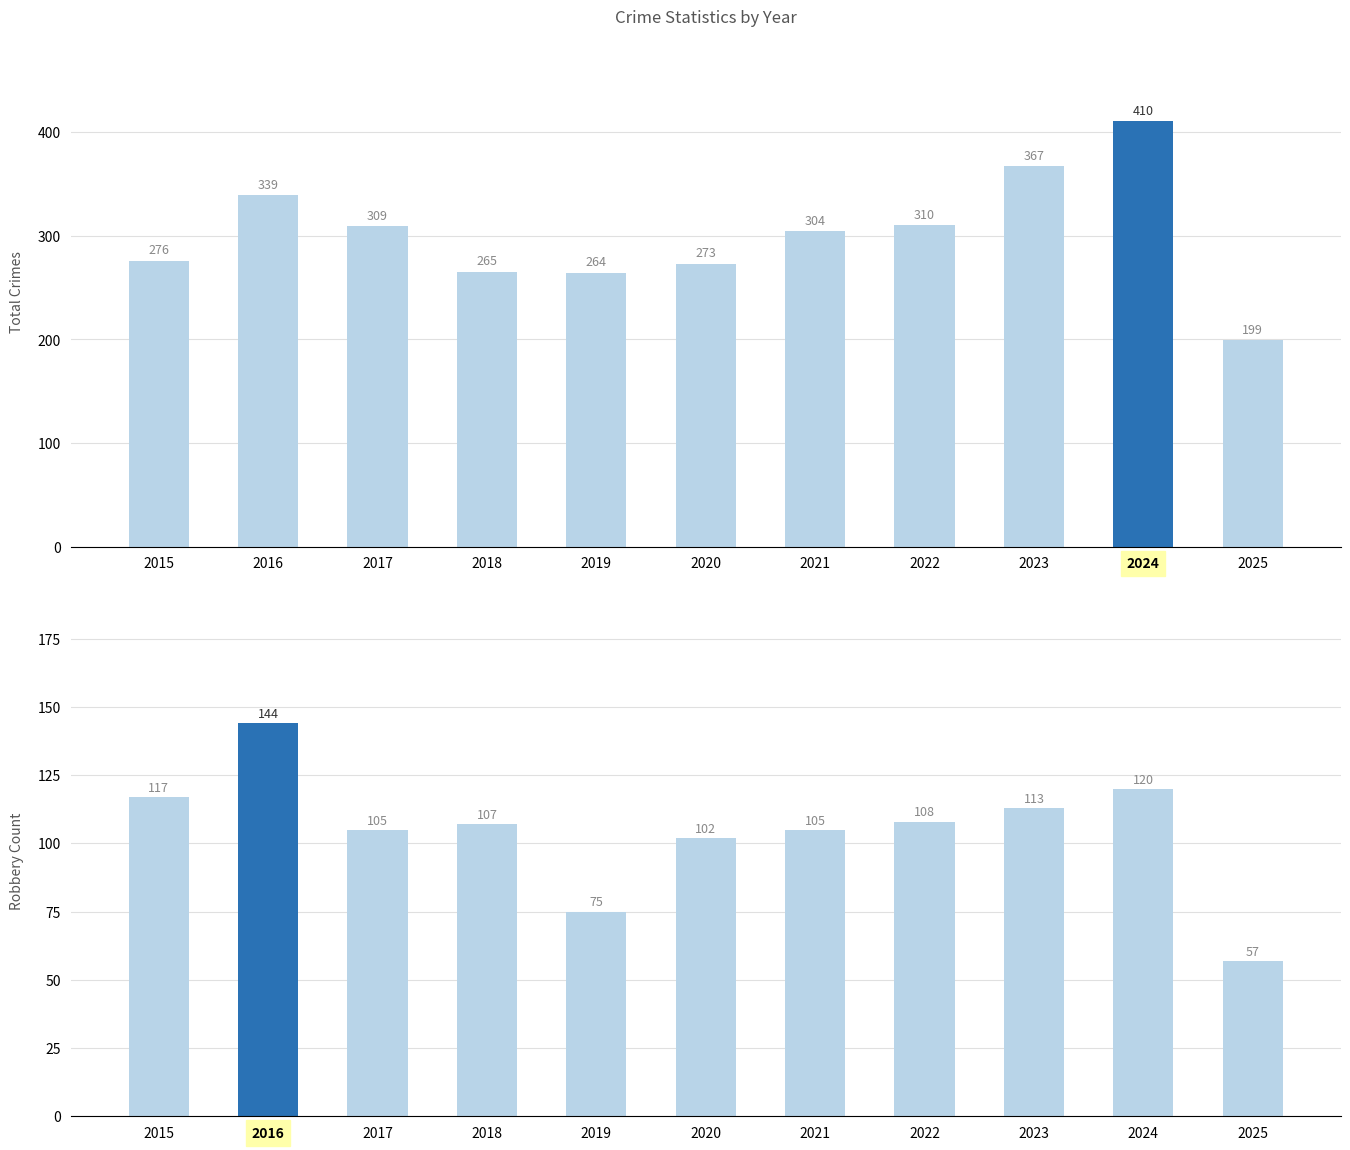

Are the bars grouped side by side (vs. stacked)?

Yes